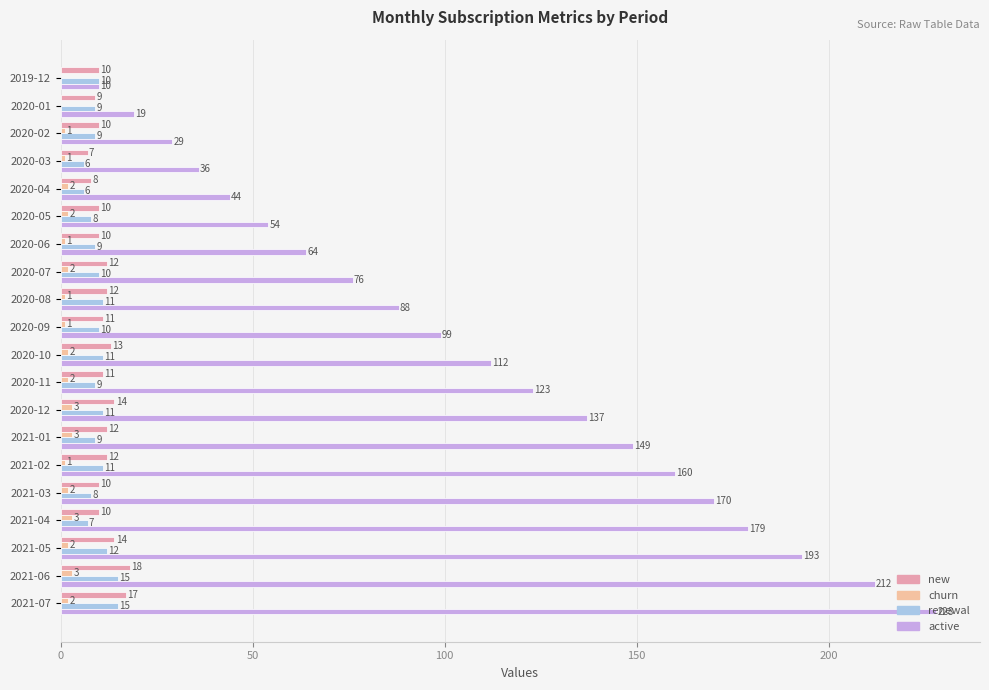

Rank the series by their maximum value, from lowest to highest.

churn, renewal, new, active